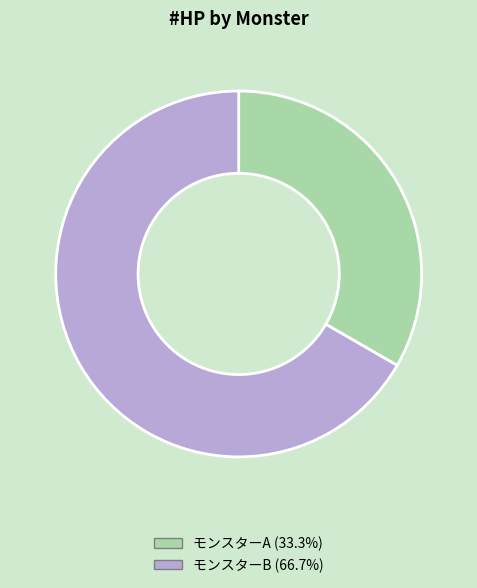

Which slice represents more than half of the pie?

モンスターB